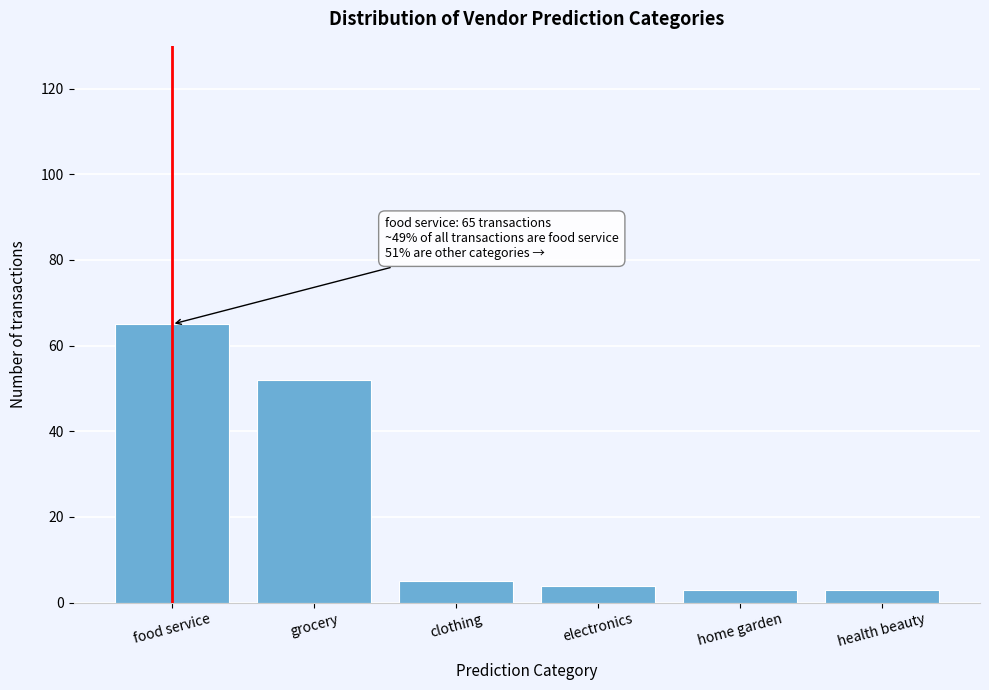

Reading right to left, transcribe all the data shown in this chart.

health beauty=3	home garden=3	electronics=4	clothing=5	grocery=52	food service=65